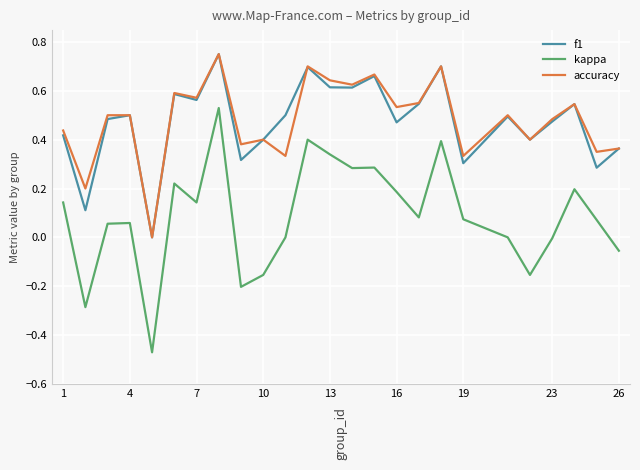

Which series has the widest spread of values?

kappa